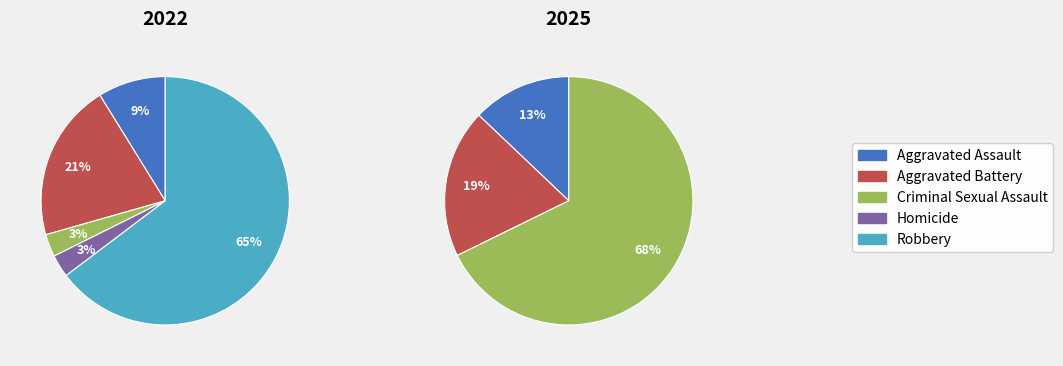

Which series has the widest spread of values?

values_2022